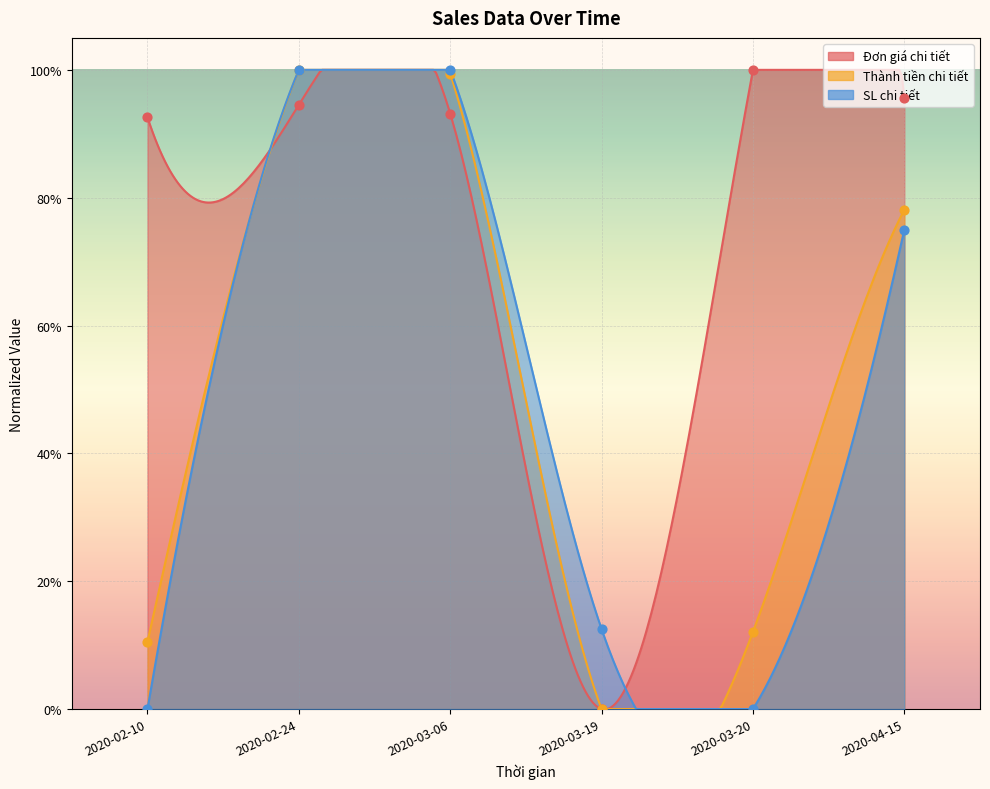

Which series reaches the maximum Y coordinate?

Đơn giá chi tiết